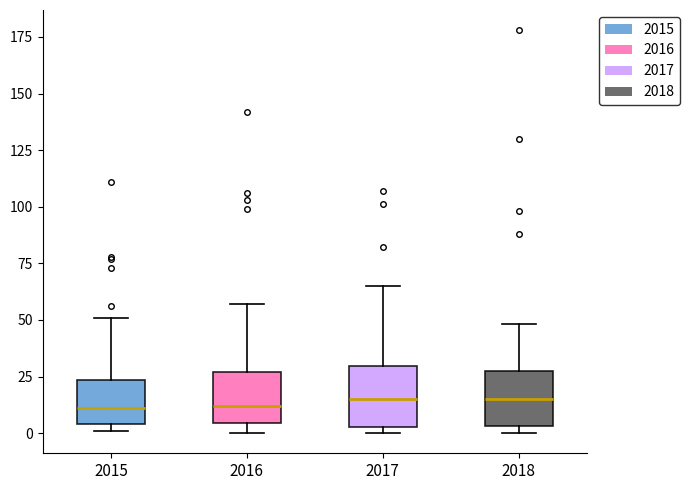

Reading left to right, read every box against the y-axis: the position of its median line, the range the box covers, and the ends of its whiskers. The values are not printed on the chart, so give them approximately, as read against the axis.

2015: median 10, box 5 to 25, whiskers 0 to 50
2016: median 10, box 5 to 25, whiskers 0 to 55
2017: median 15, box 5 to 30, whiskers 0 to 65
2018: median 15, box 5 to 30, whiskers 0 to 50